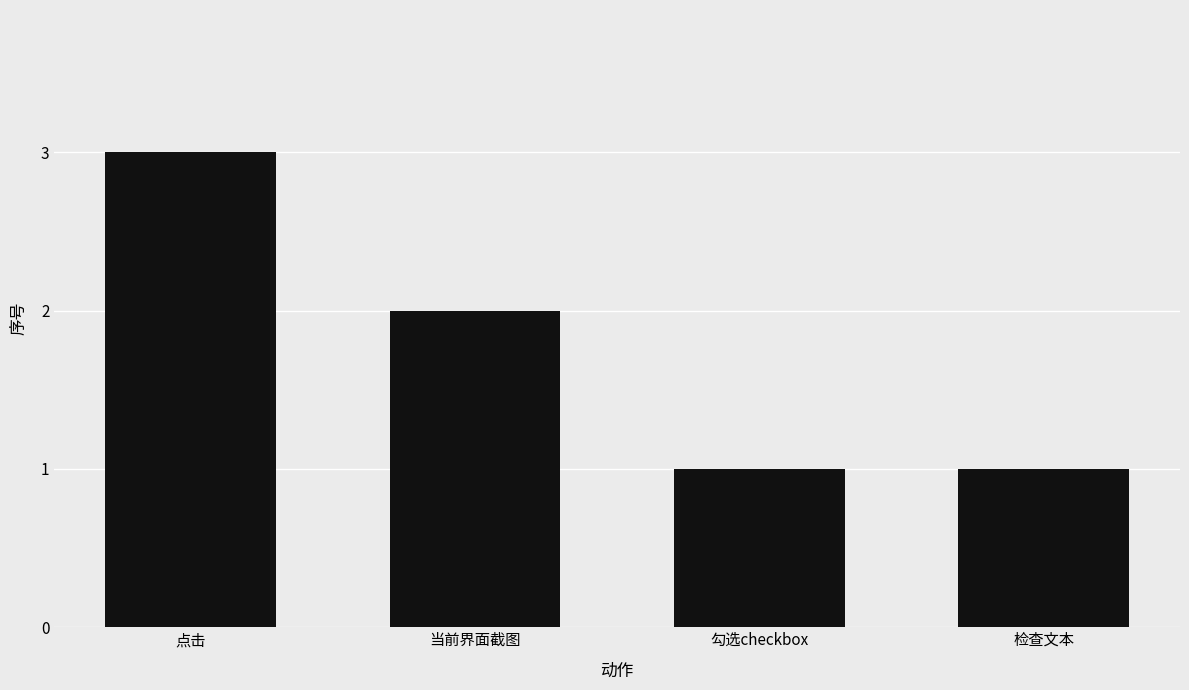

Reading left to right, what are all the values shown in this chart?

3	2	1	1